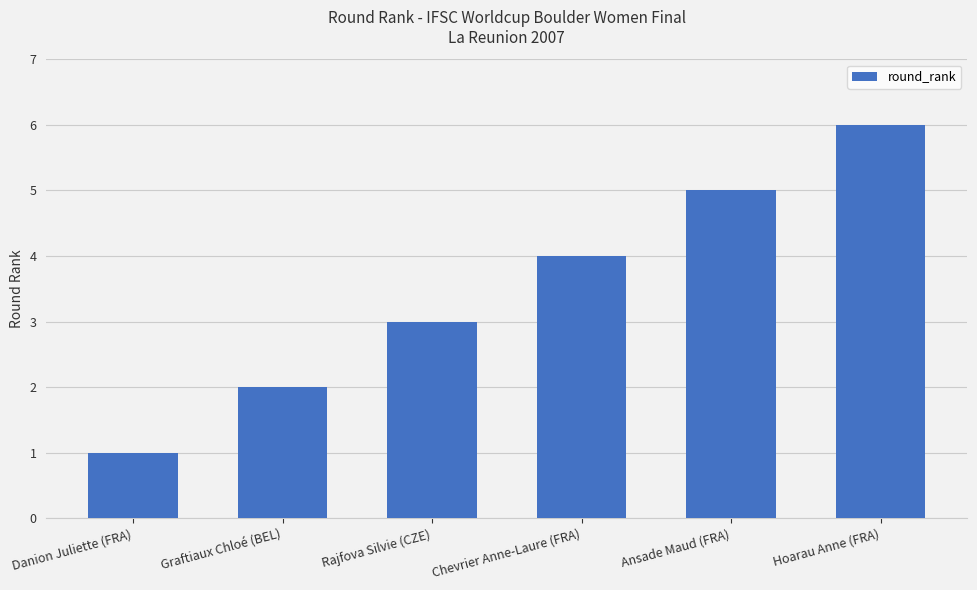

What is the label of the 3rd bar from the left?

Rajfova Silvie (CZE)